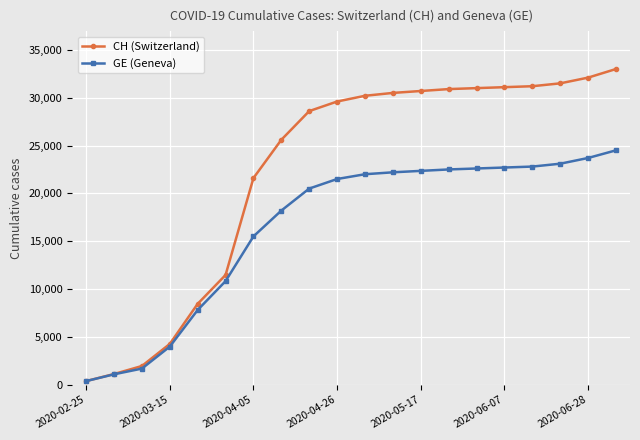

Which series has the largest range (max minus min)?

CH (Switzerland)